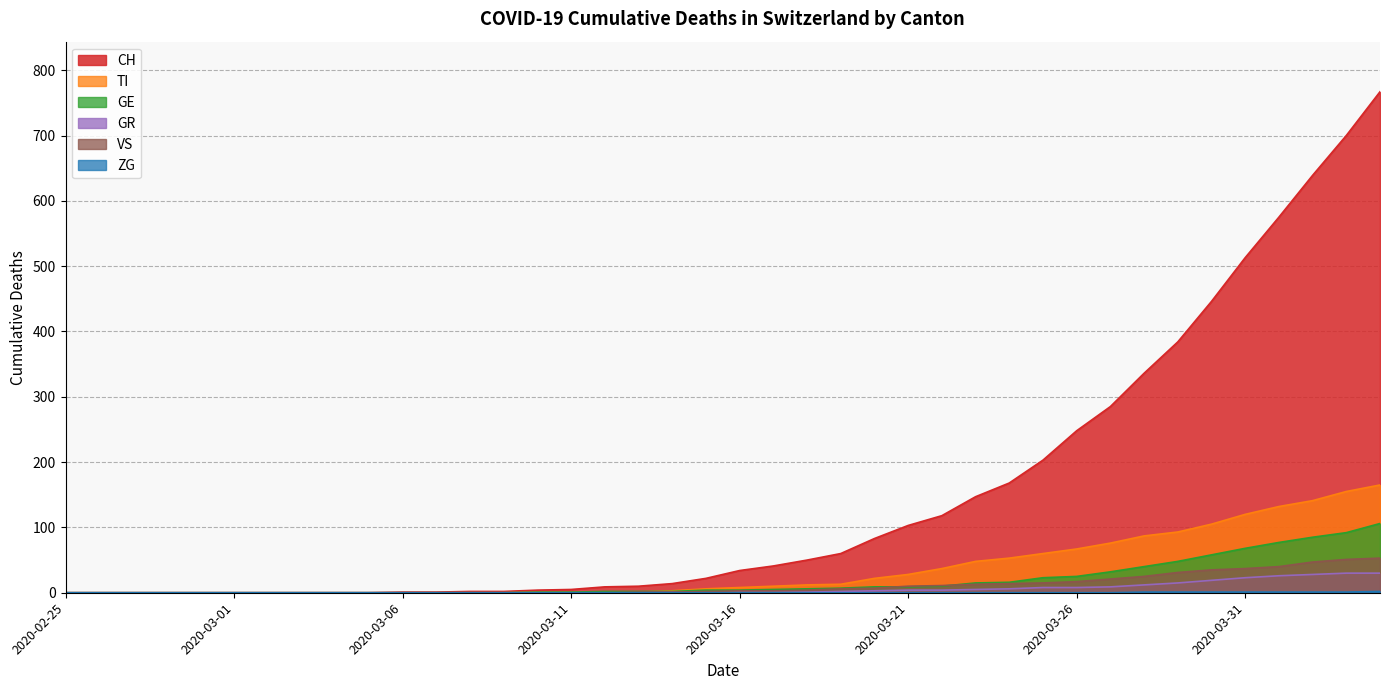

What is the label of the 11th point from the left?

2020-03-06